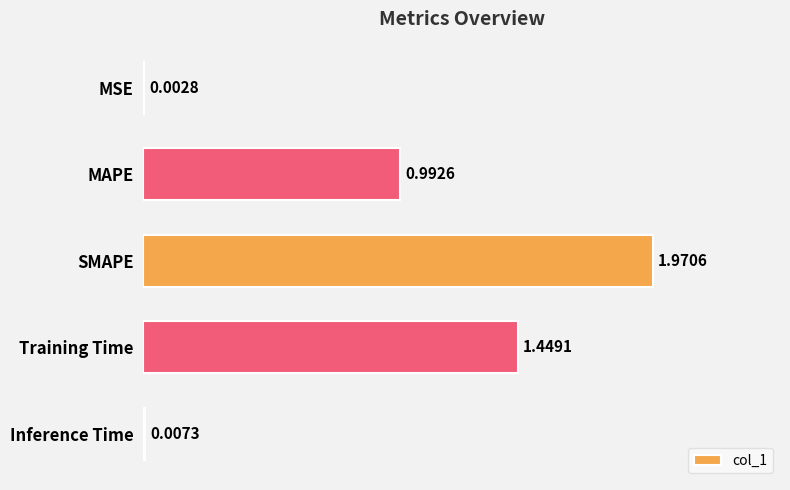

Which category has the highest value across all series?

SMAPE